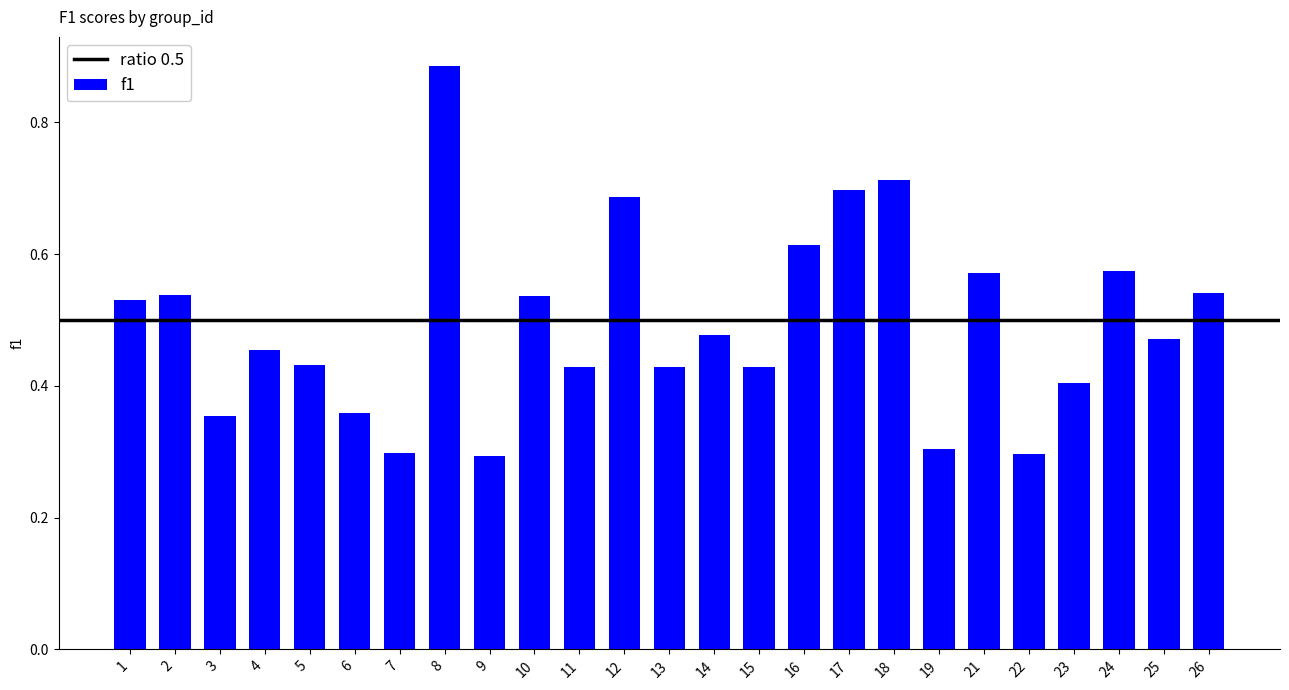

True or false: the data shows 0.4 at 5.

True